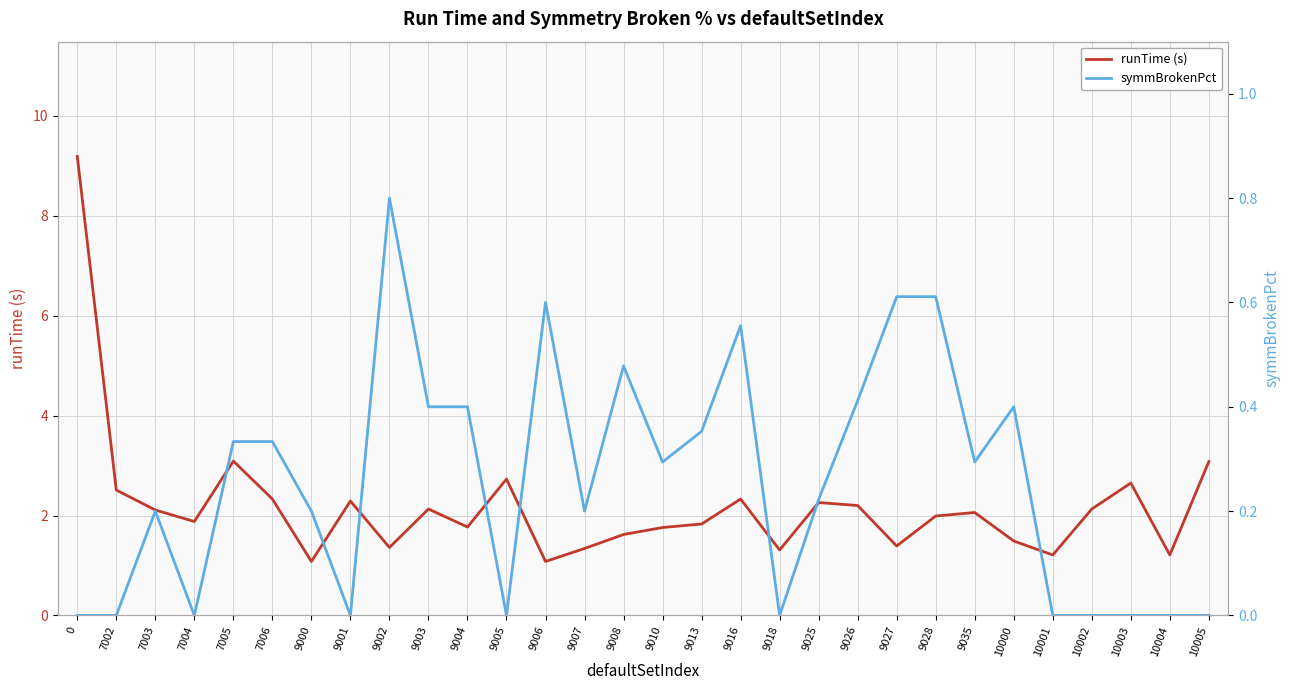

Rank the series at 7005 from highest to lowest value.

runTime (s), symmBrokenPct